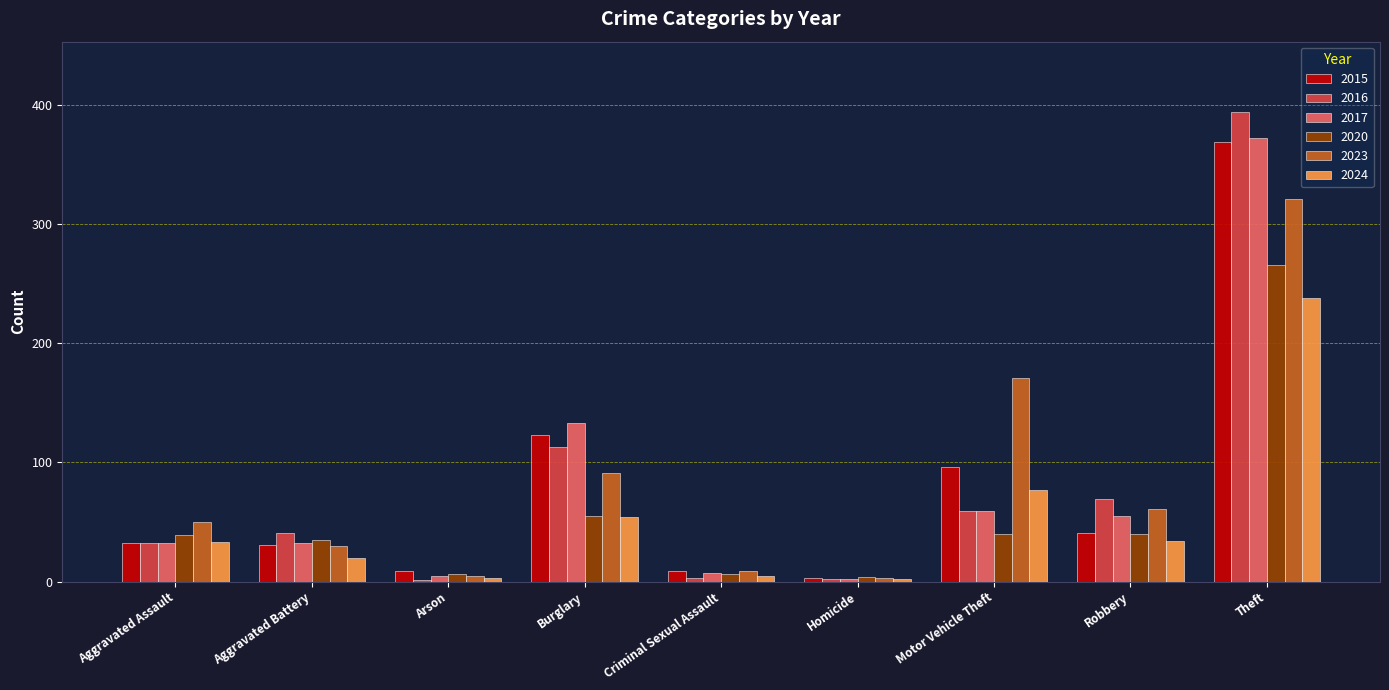

What is the maximum value shown in the chart?

394